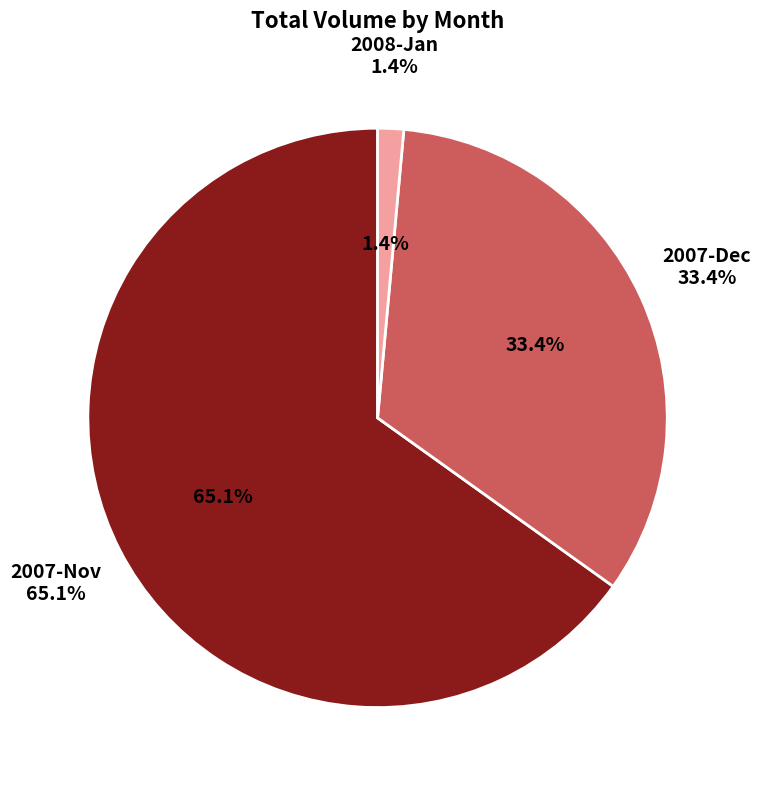

Which has a higher value, 2007-12 or 2007-12?

2007-12